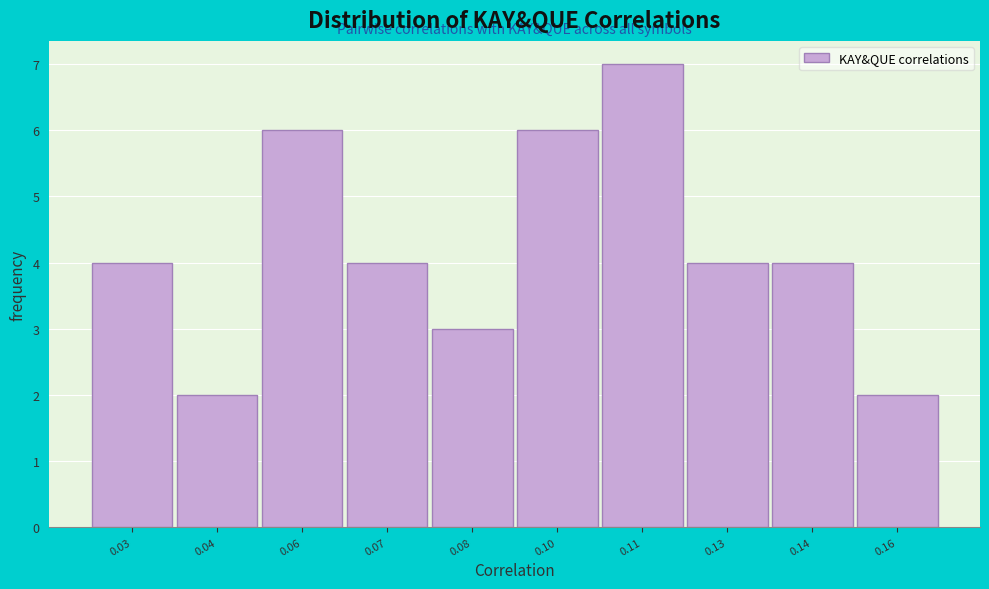

Reading left to right, extract all data points from this chart.

4	2	6	4	3	6	7	4	4	2